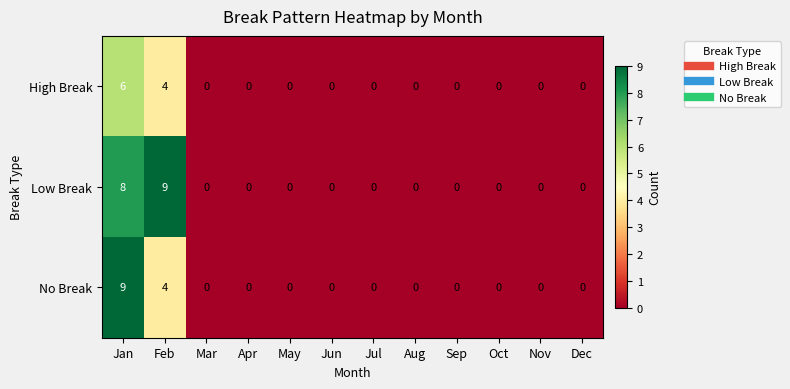

The value of Low Break at May is -3. True or false?

False